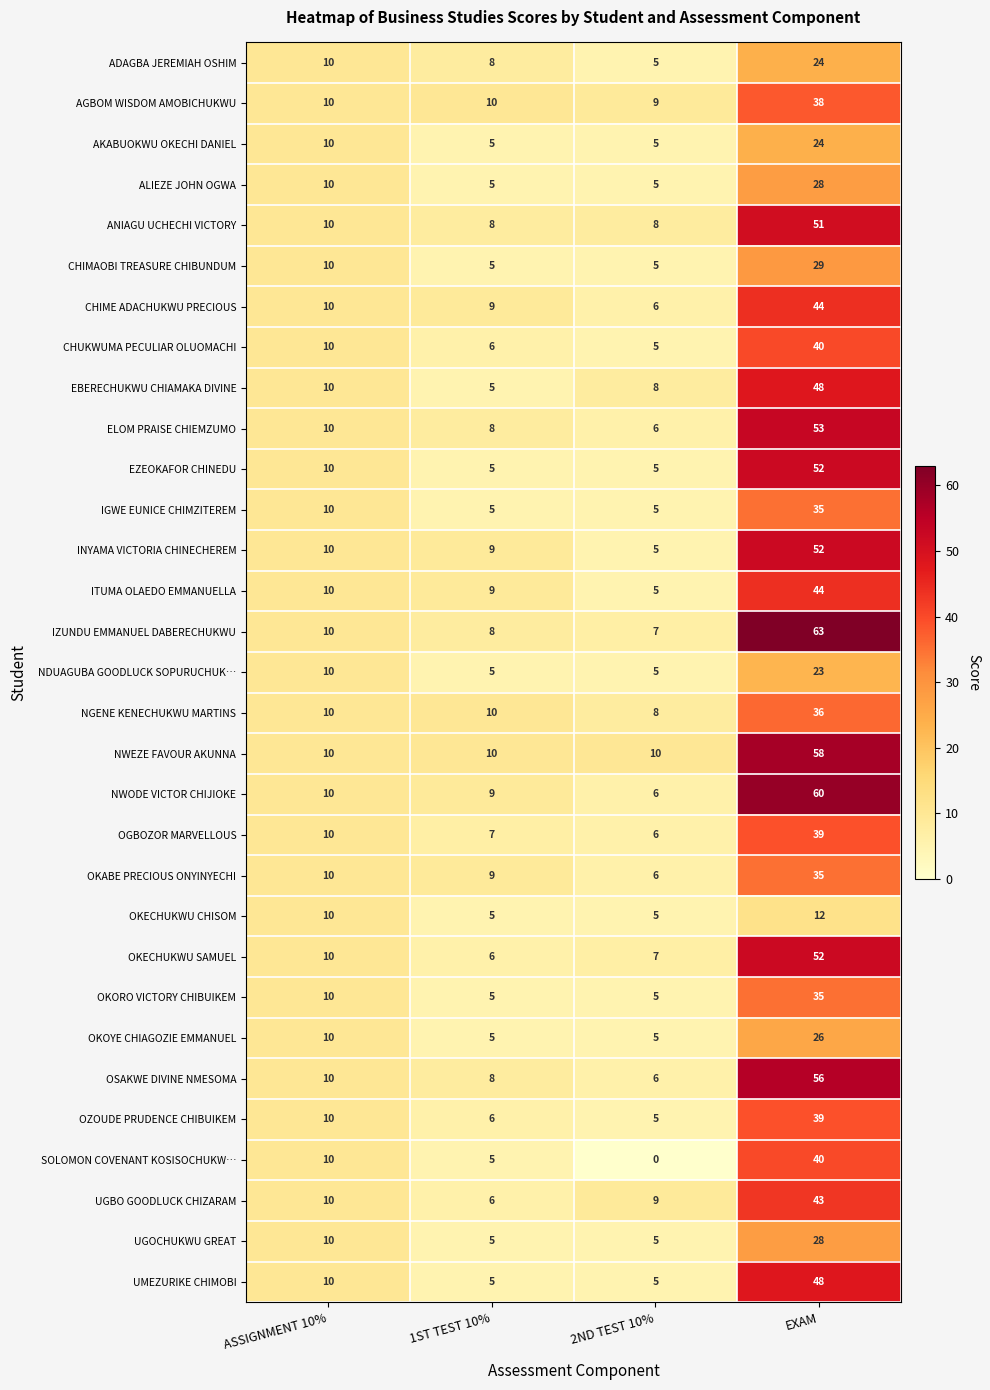

What is the total value across all series at ASSIGNMENT 10%?

310